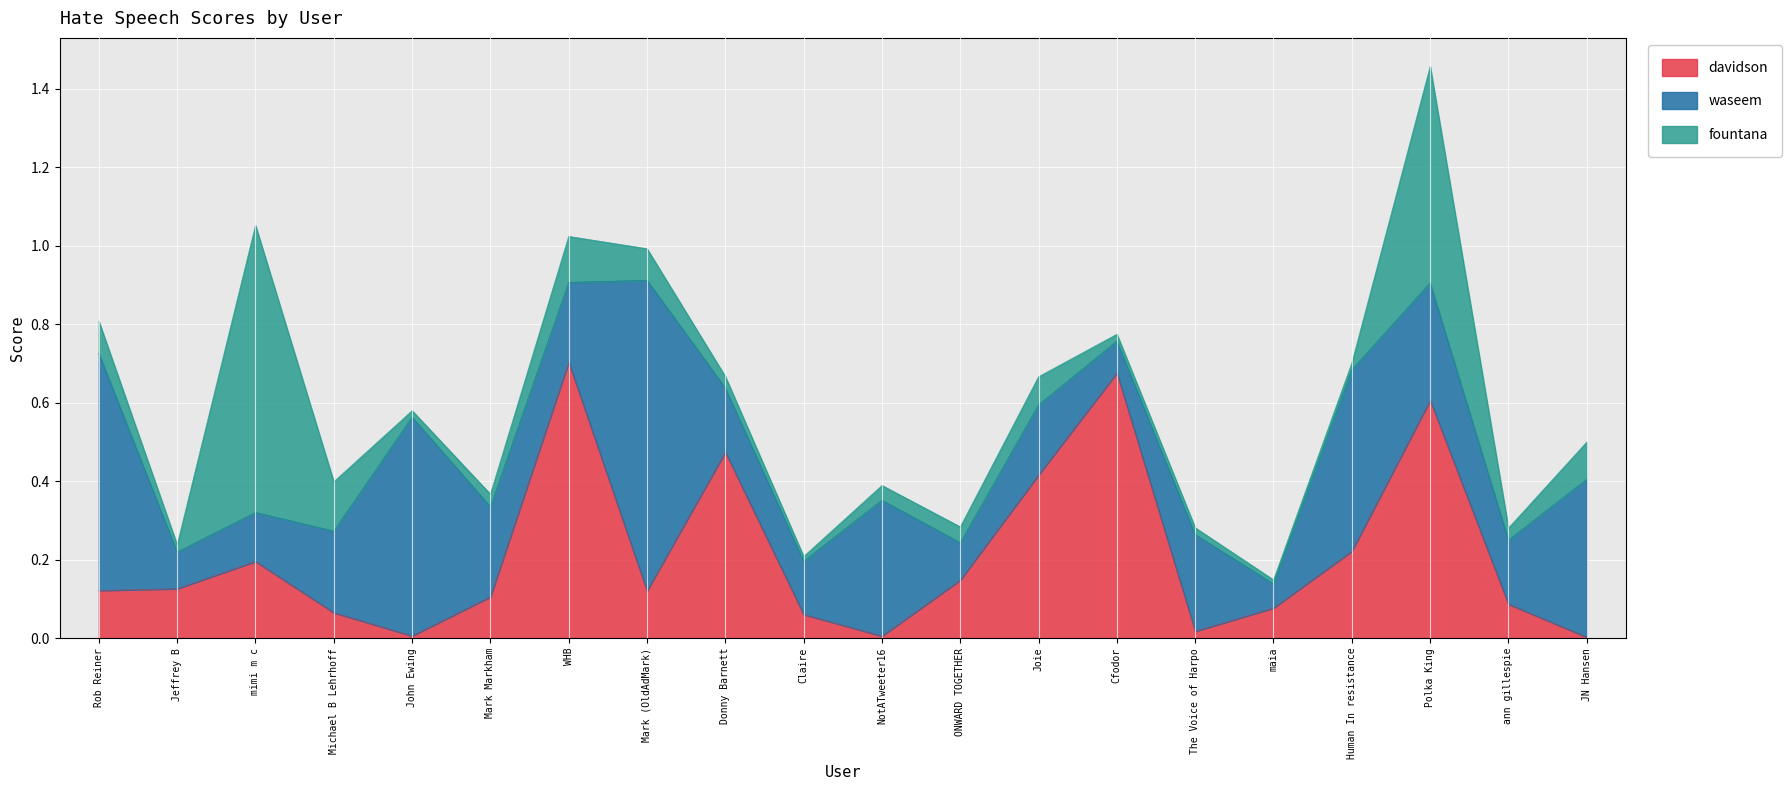

At which category does fountana reach its first local valley?

Jeffrey B